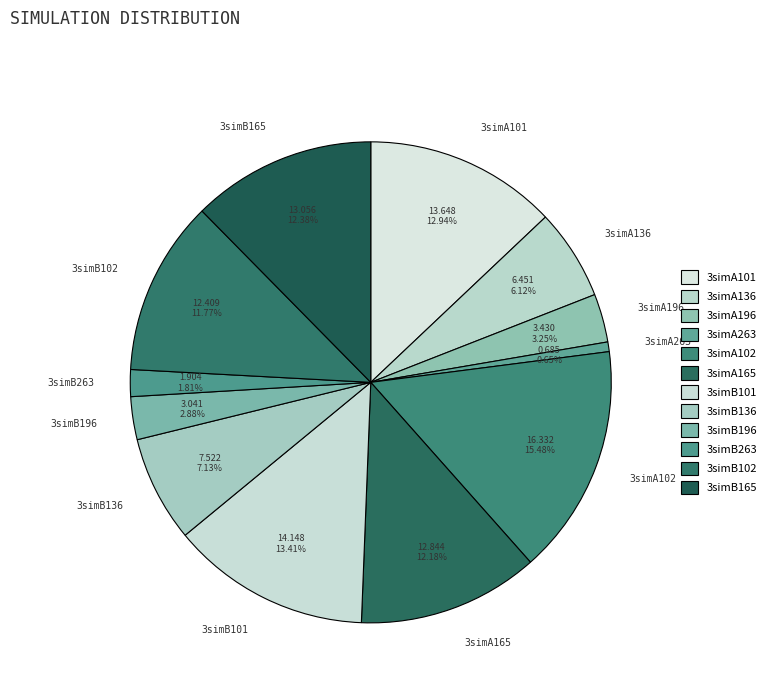

How many segments does this pie chart have?

12